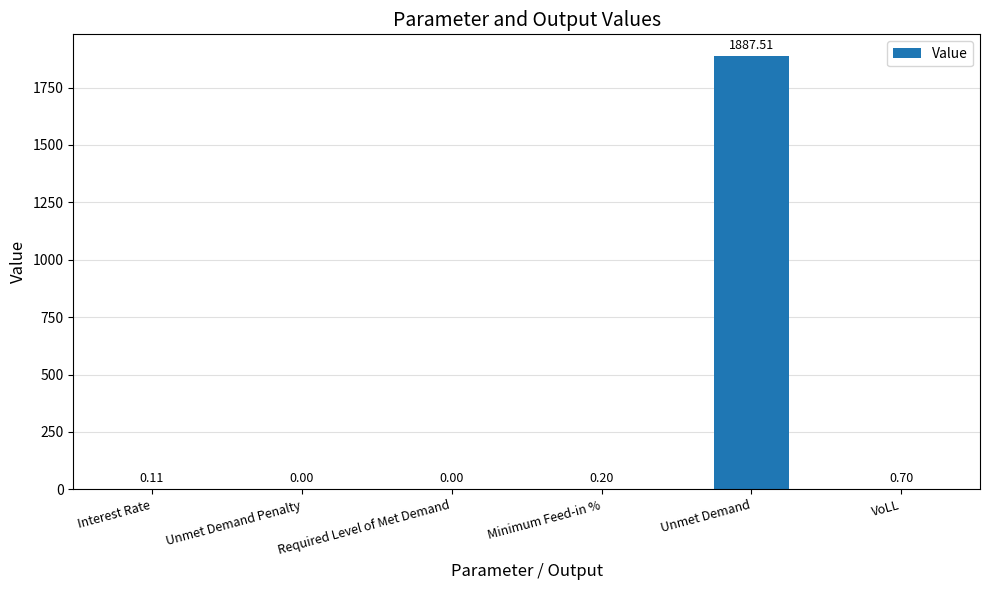

Between Required Level of Met Demand and Unmet Demand, which is larger?

Unmet Demand